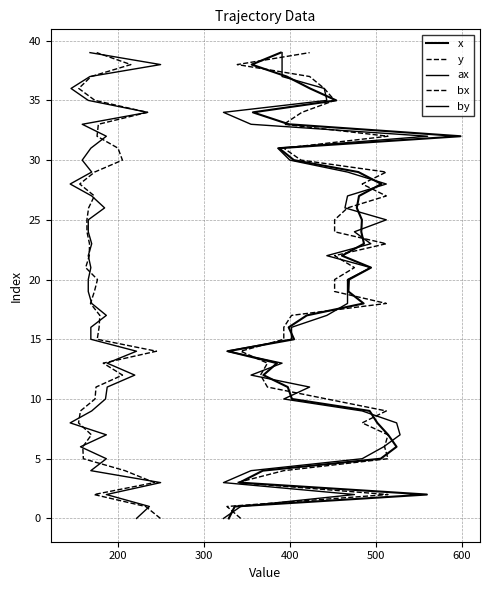

Which series has the largest total across all categories?

x